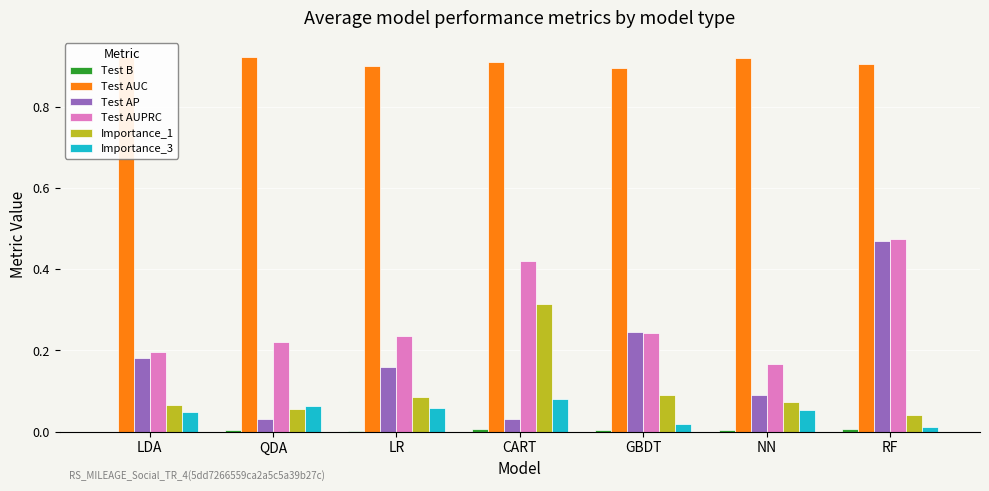

What is the value of the Test AUC bar at the 6th from the left?

0.9